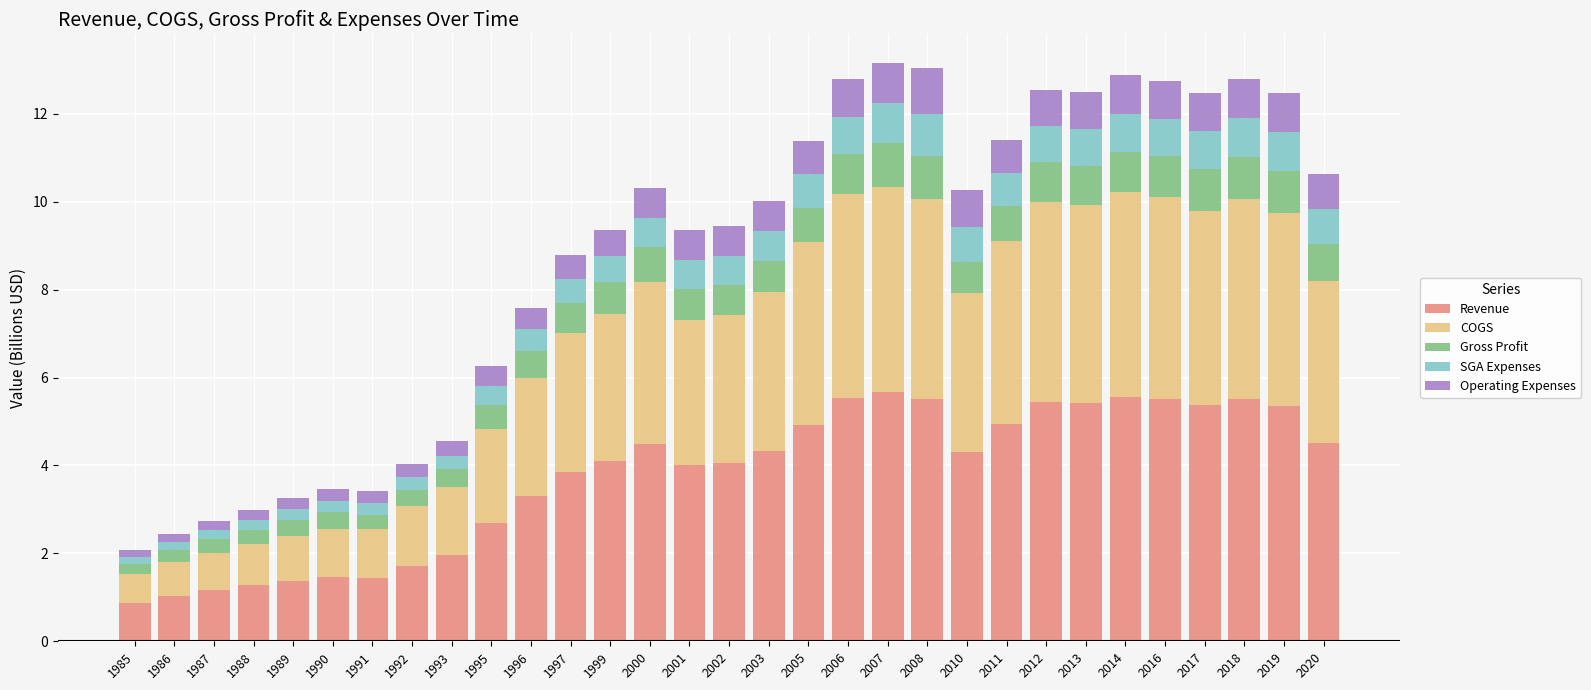

Does the chart contain any negative values?

No